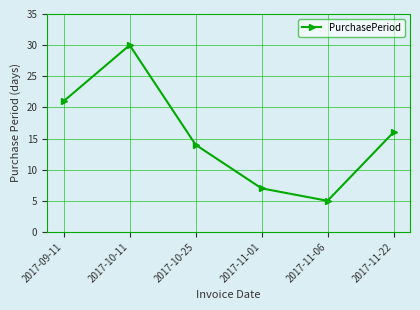

Rank the categories by value from lowest to highest.

2017-11-06, 2017-11-01, 2017-10-25, 2017-11-22, 2017-09-11, 2017-10-11